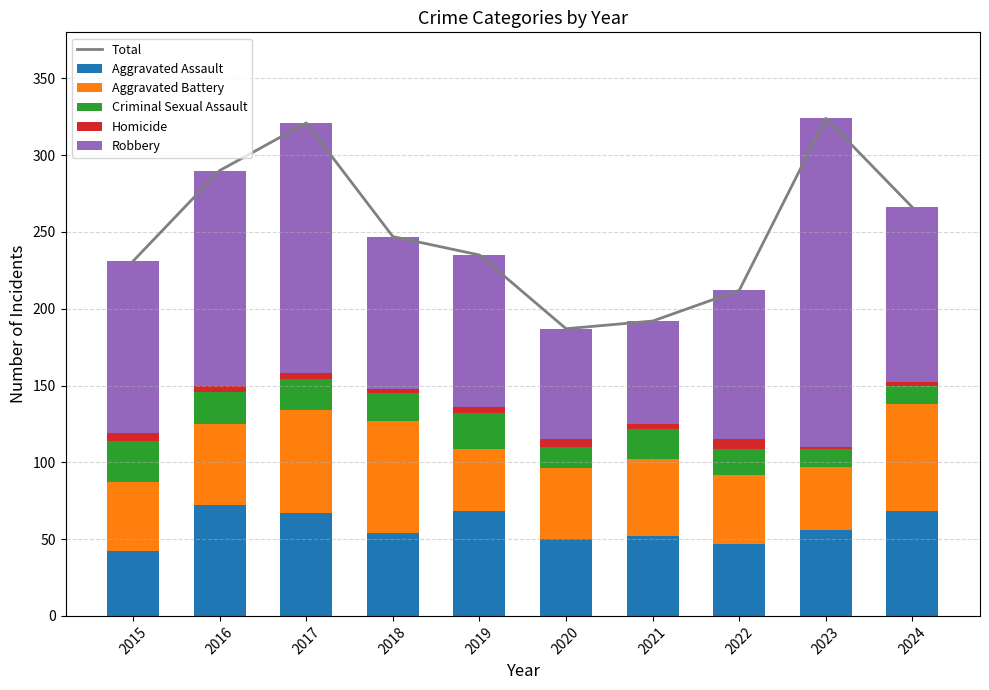

How many values in the Criminal Sexual Assault series exceed 20?

3